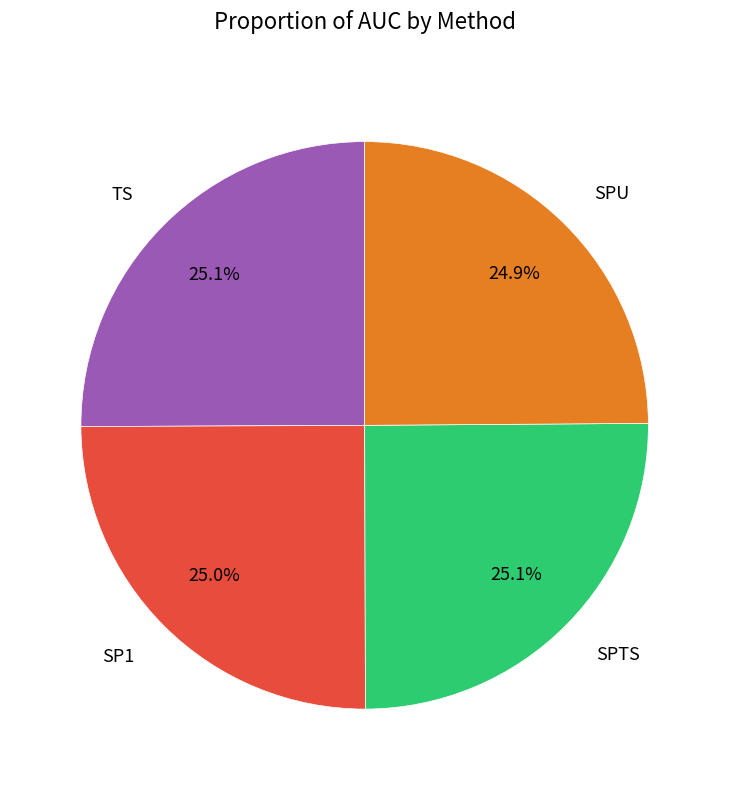

Count the number of slices in the pie.

4